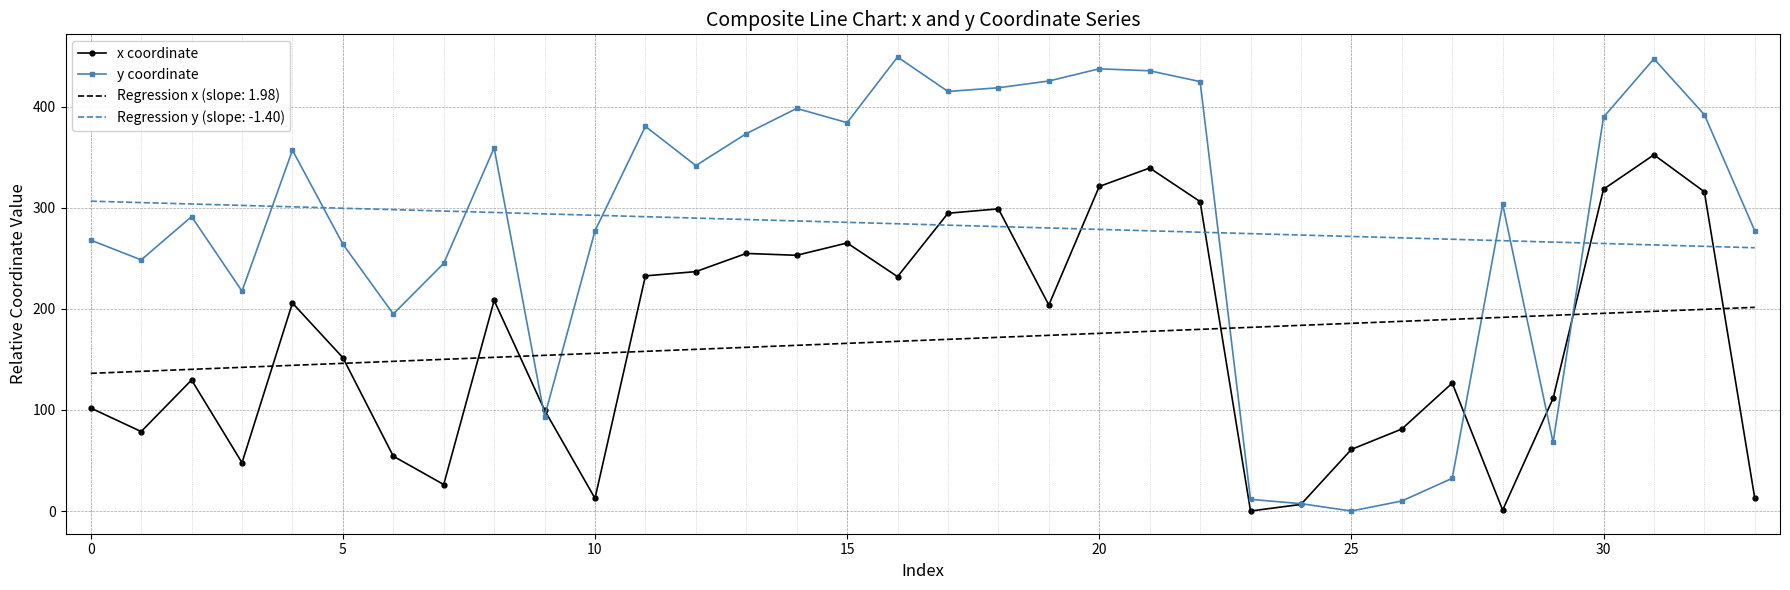

What is the greatest value displayed?

449.2